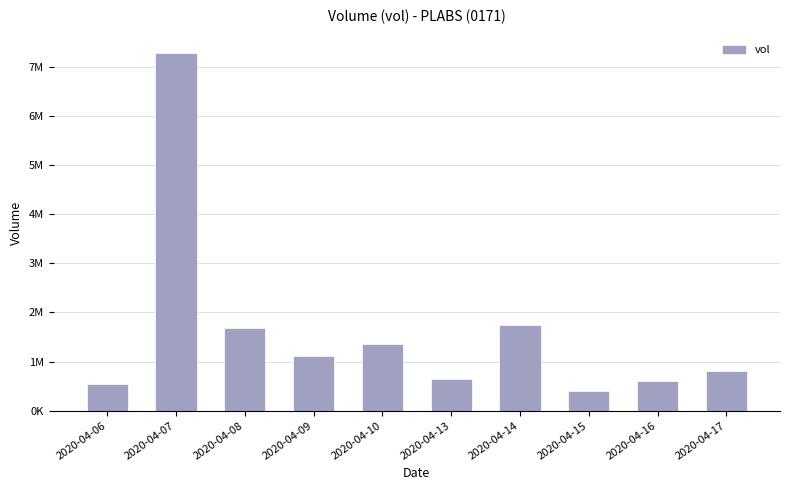

Does the chart contain any negative values?

No